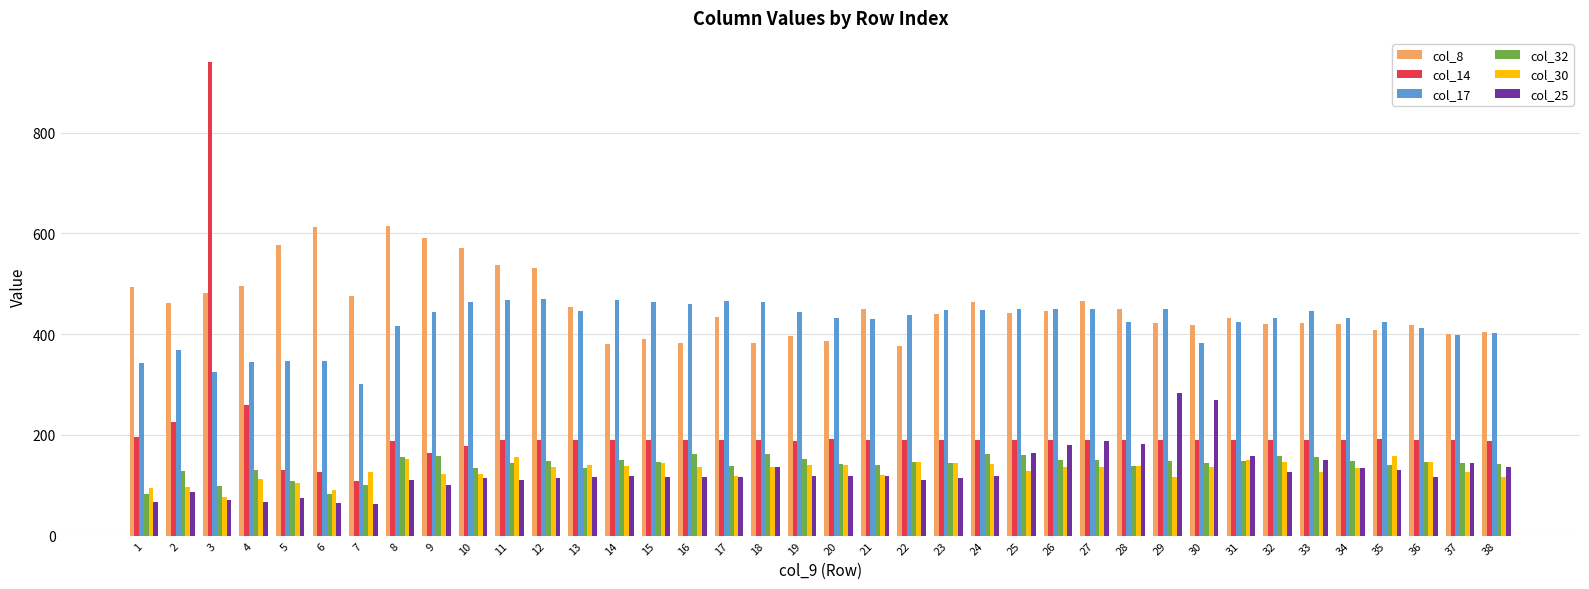

Read the col_25 value at 36.

116